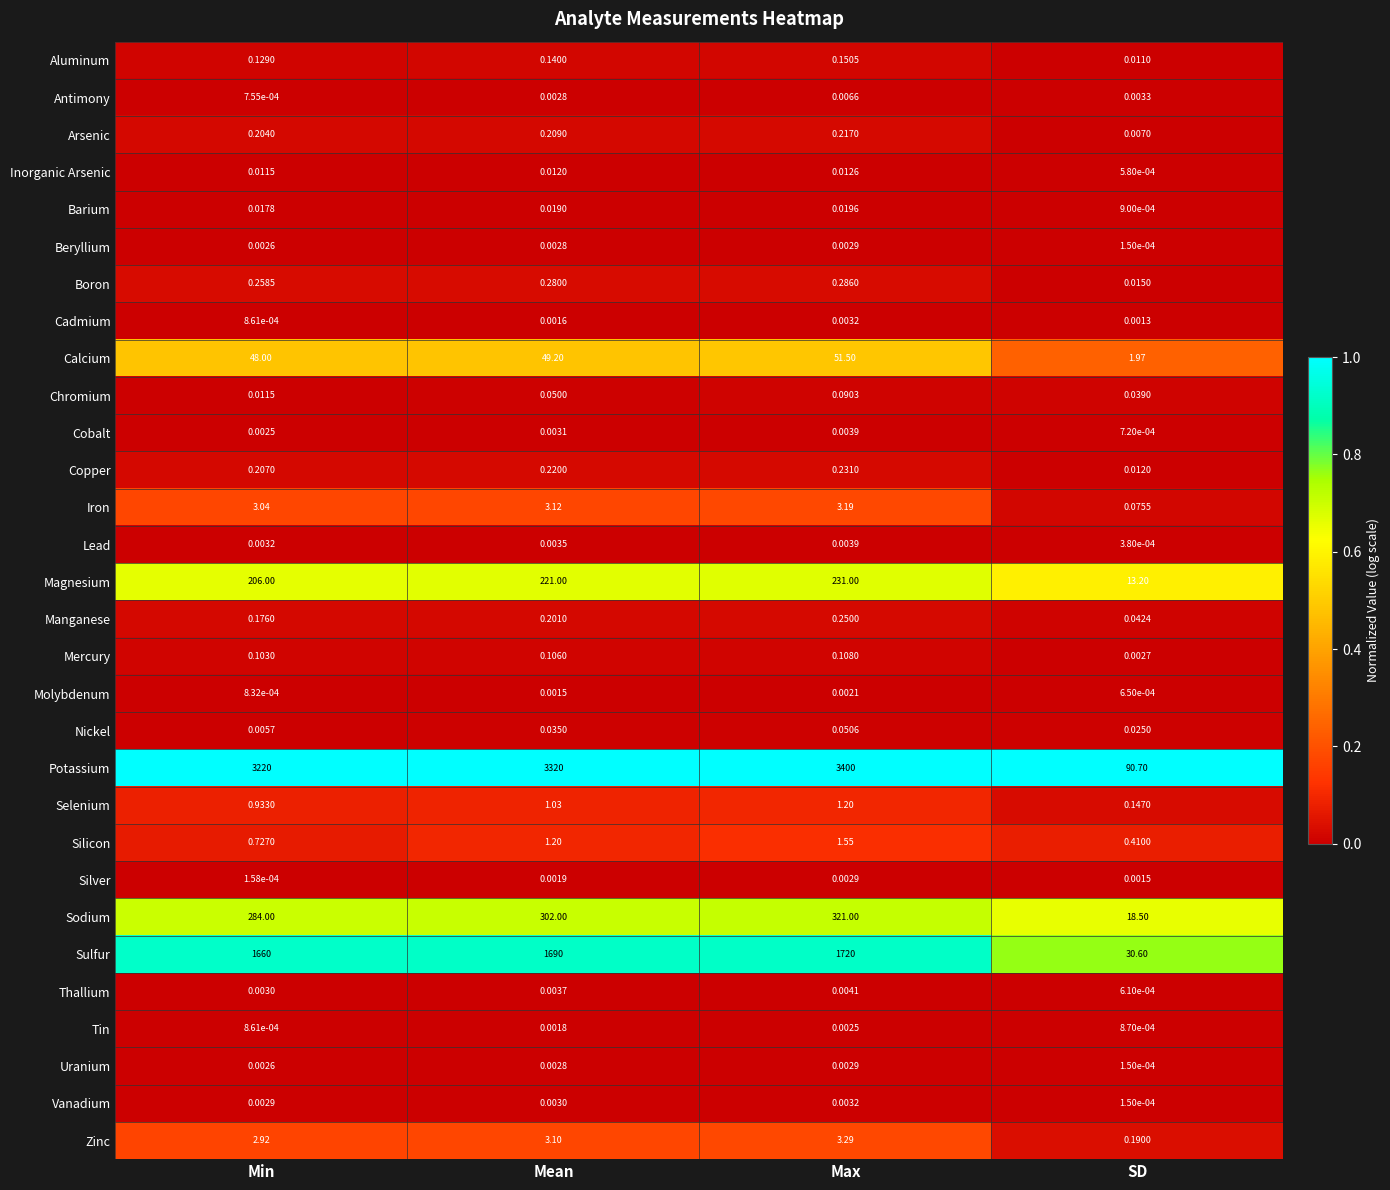

At which label is Thallium closest to 0?

SD